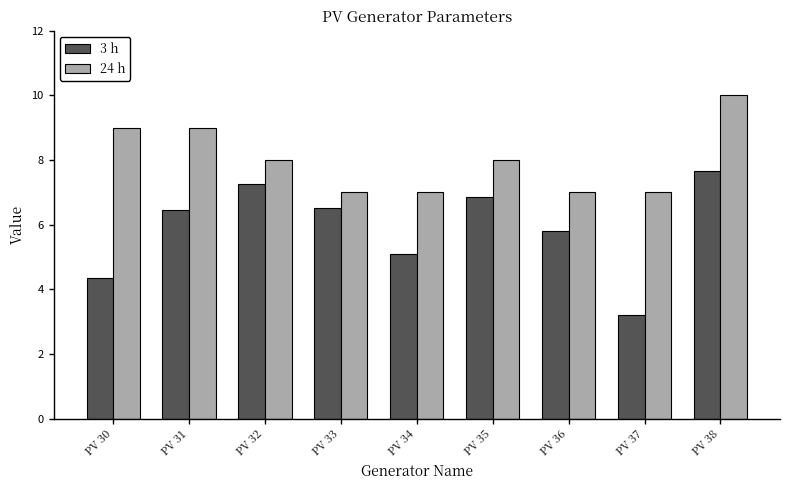

Does the chart contain stacked bars?

No